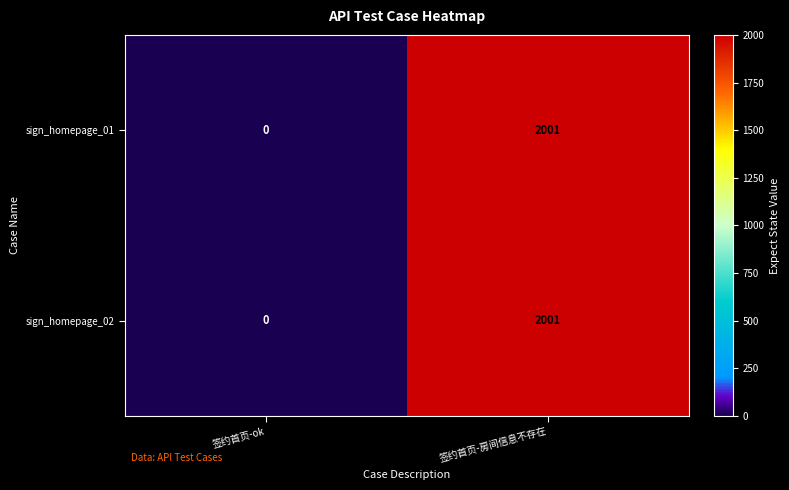

What is the sum of the sign_homepage_02 values at 签约首页-ok and 签约首页-房间信息不存在?

2001